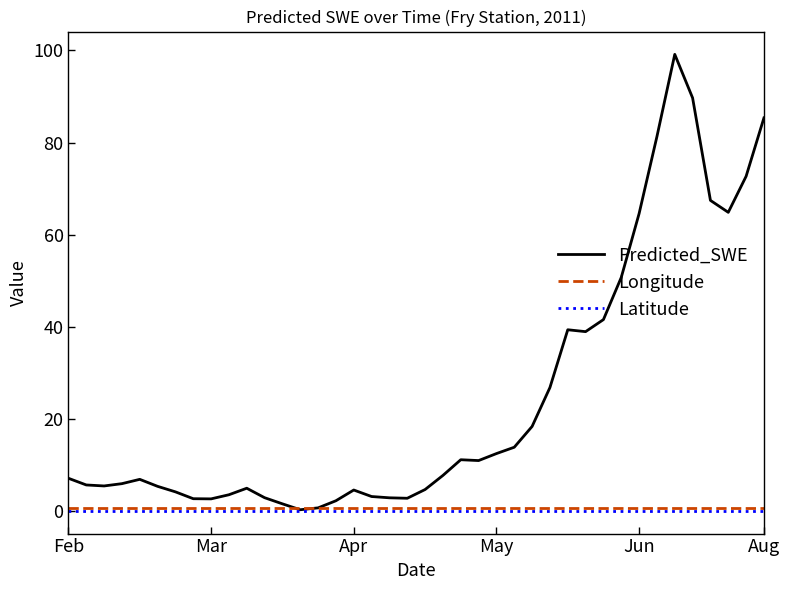

What is the highest value of the Predicted_SWE series?

99.1